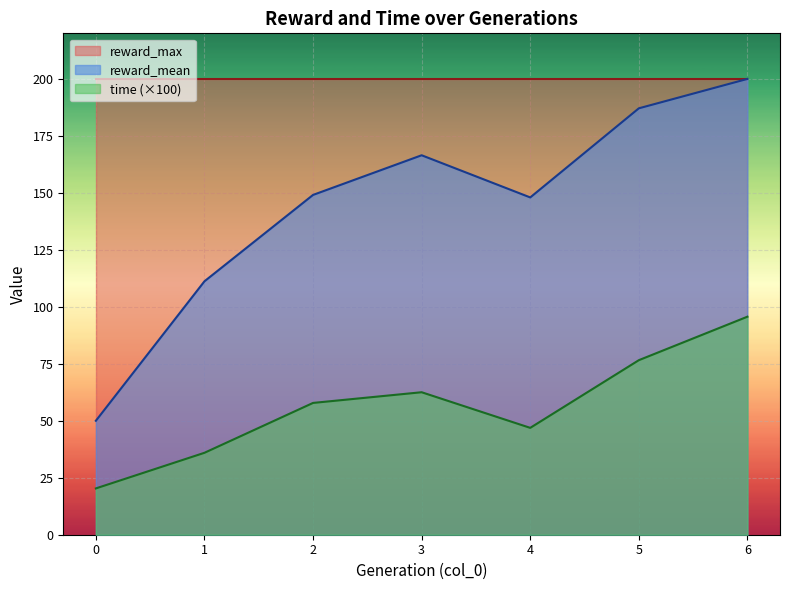

Rank the series by their average value, from lowest to highest.

time (×100), reward_mean, reward_max